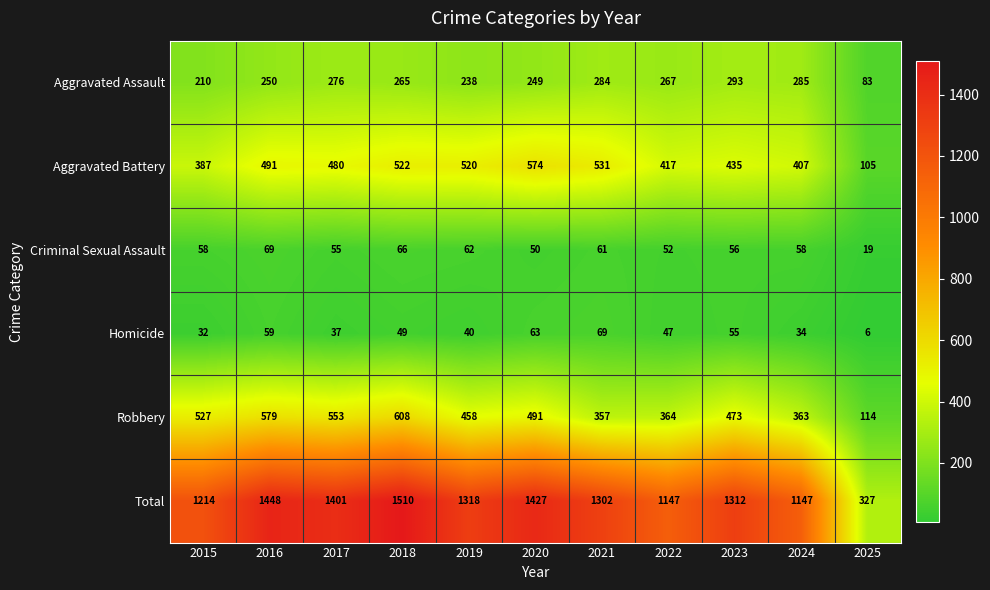

Which series has the largest range (max minus min)?

Total